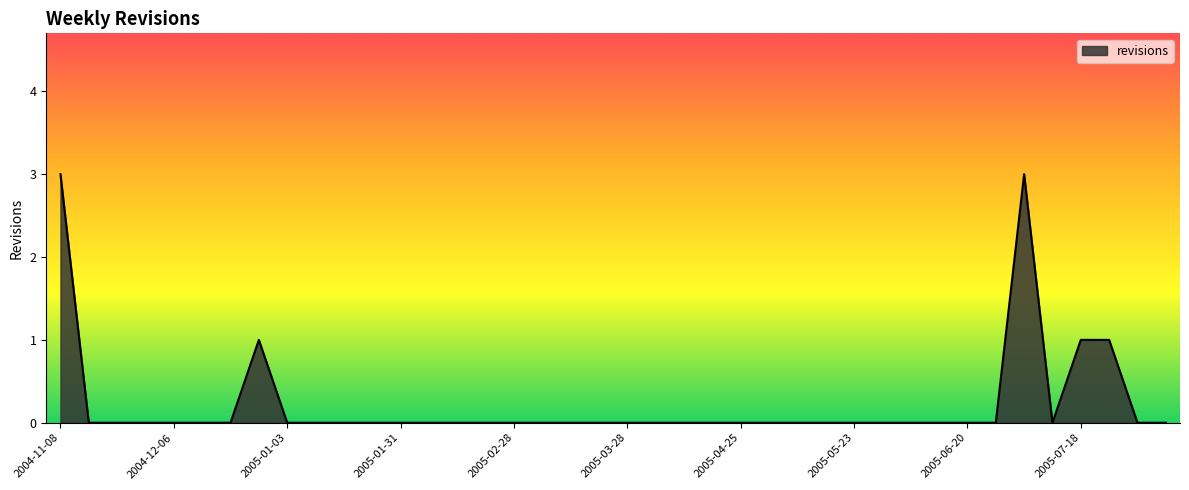

Reading right to left, extract all data points from this chart.

0	0	1	1	0	3	0	0	0	0	0	0	0	0	0	0	0	0	0	0	0	0	0	0	0	0	0	0	0	0	0	0	1	0	0	0	0	0	0	3